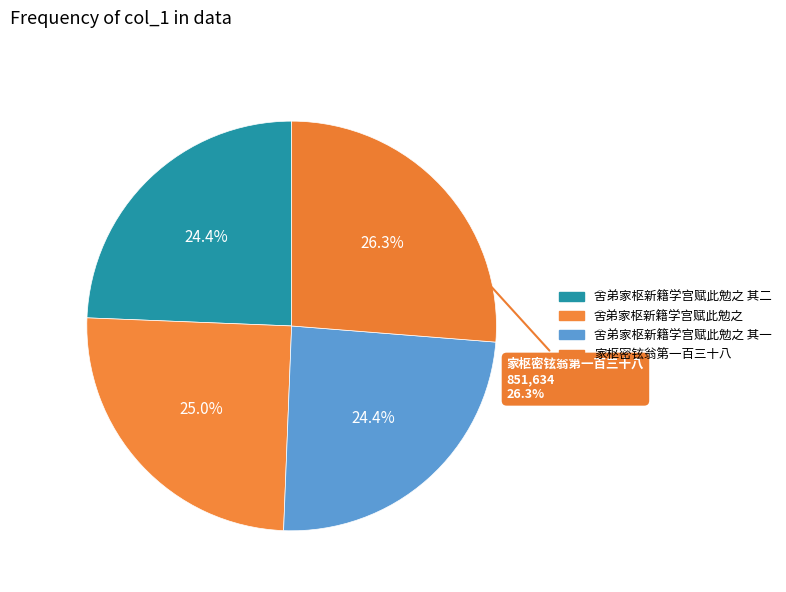

To the nearest percent, what percentage of the pie is 舍弟家枢新籍学宫赋此勉之 其二?

24%